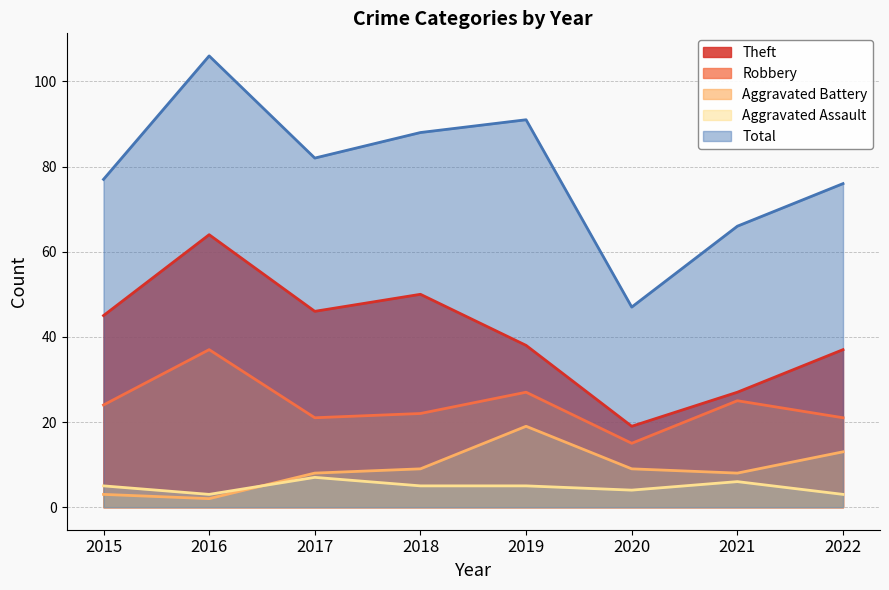

True or false: Theft has a value of 76 at 2015.

False